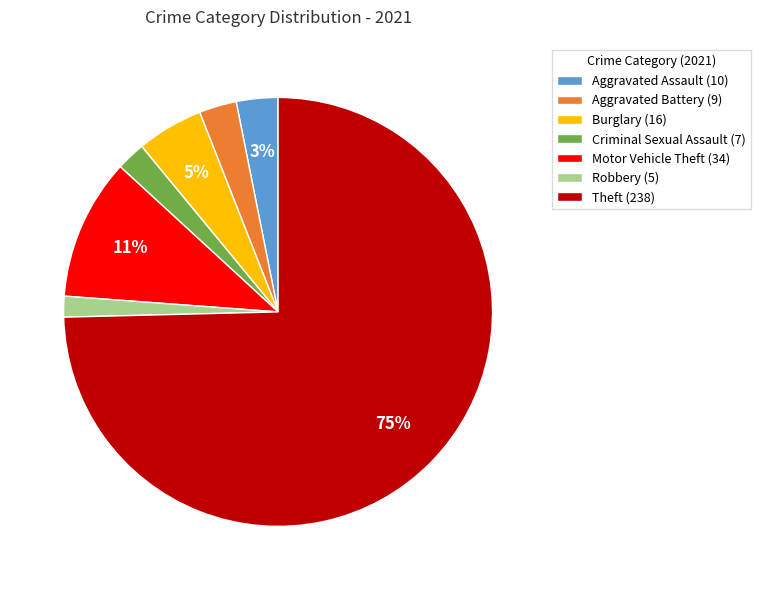

Does Aggravated Battery account for over 50% of the chart?

No